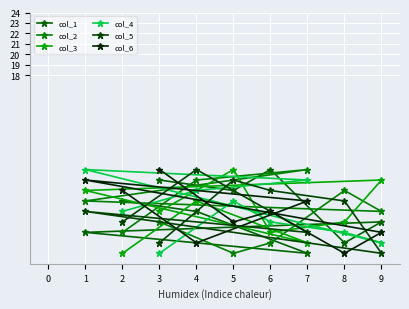

What value does the col_5 series have at 4?

9